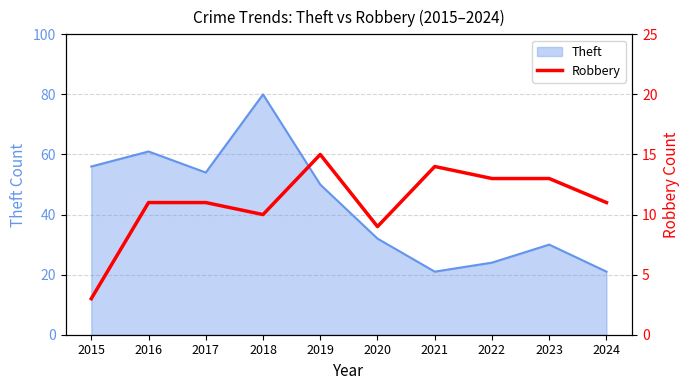

How many lines are shown in the chart?

1